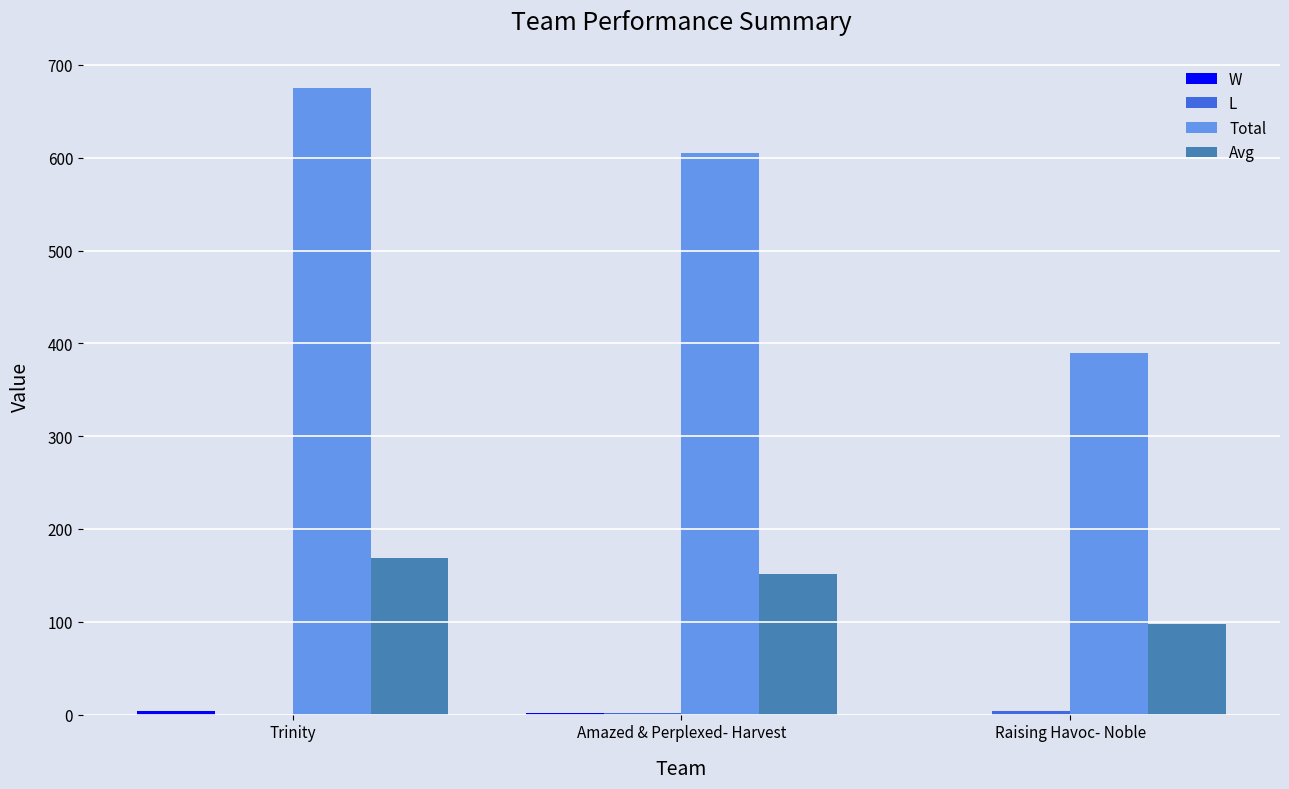

At which category does the chart reach its peak across all series?

Trinity